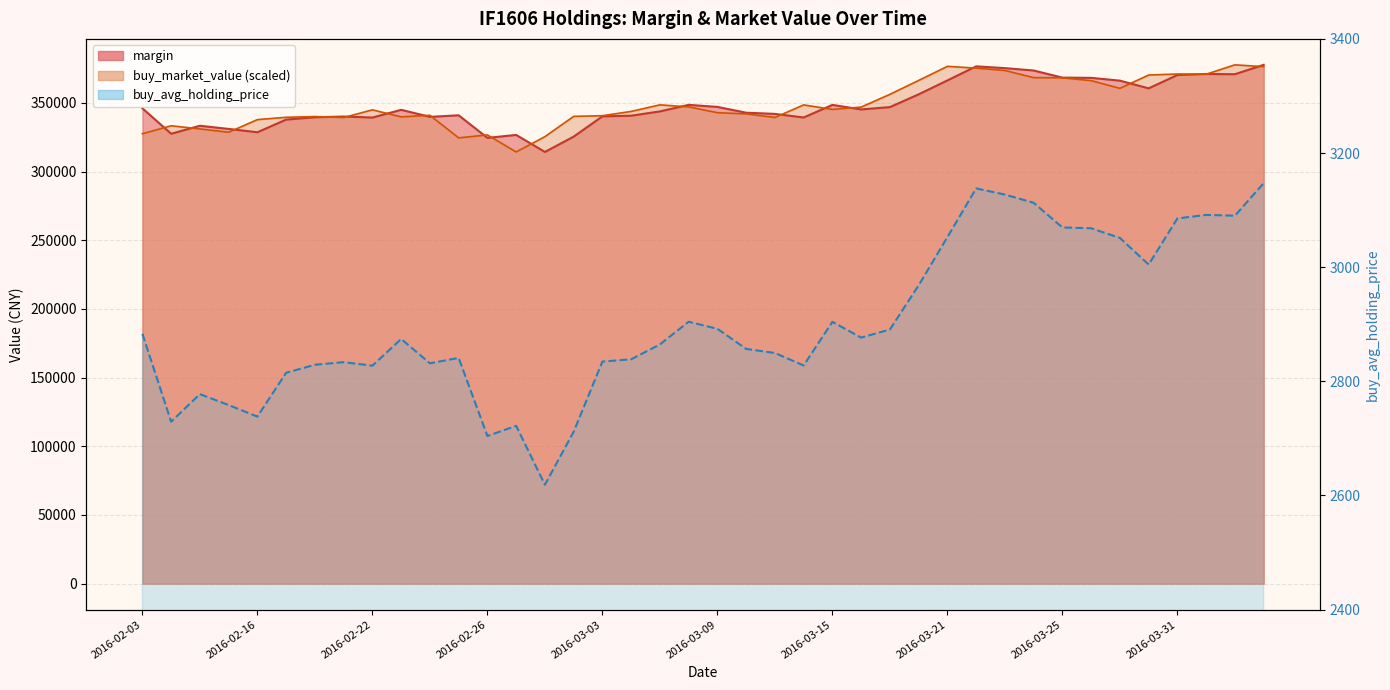

True or false: there are more than 0 points higher than both neighbors.

True